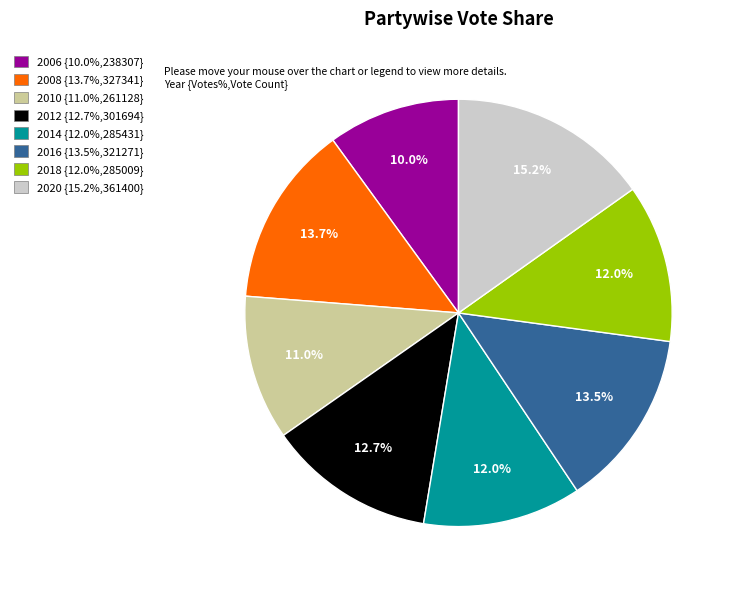

To the nearest percent, what percentage of the pie is 2020?

15%